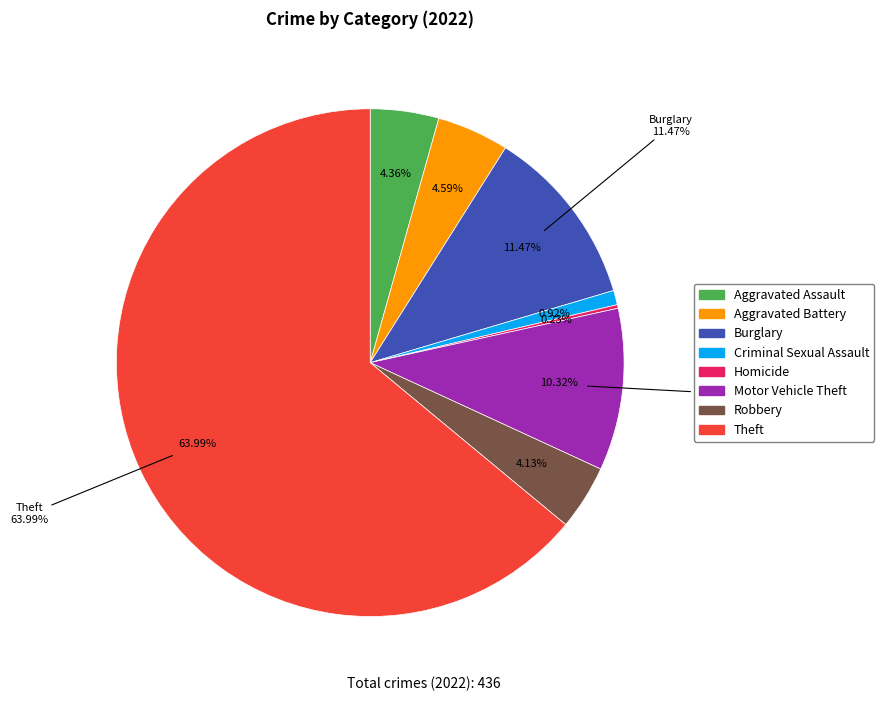

What is the change in value from Criminal Sexual Assault to Theft?

+275